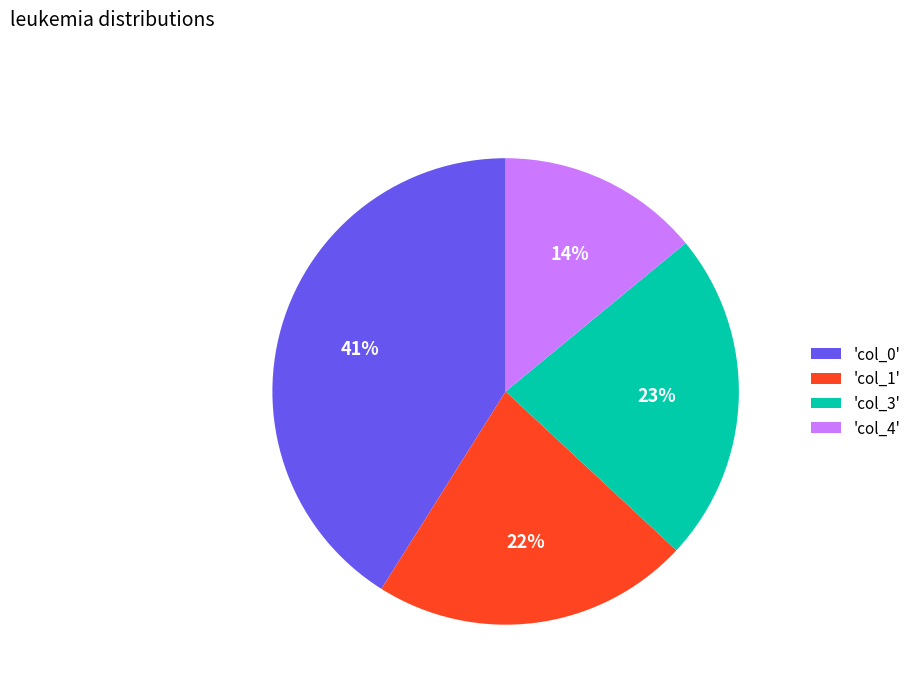

To the nearest percent, what is the difference between the largest and smallest slice percentages?

27%